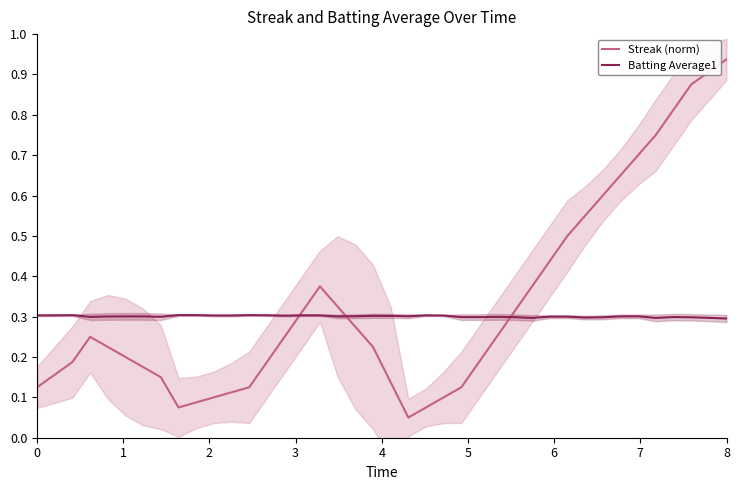

The Batting Average1 series shows 0.5 at 0. True or false?

False